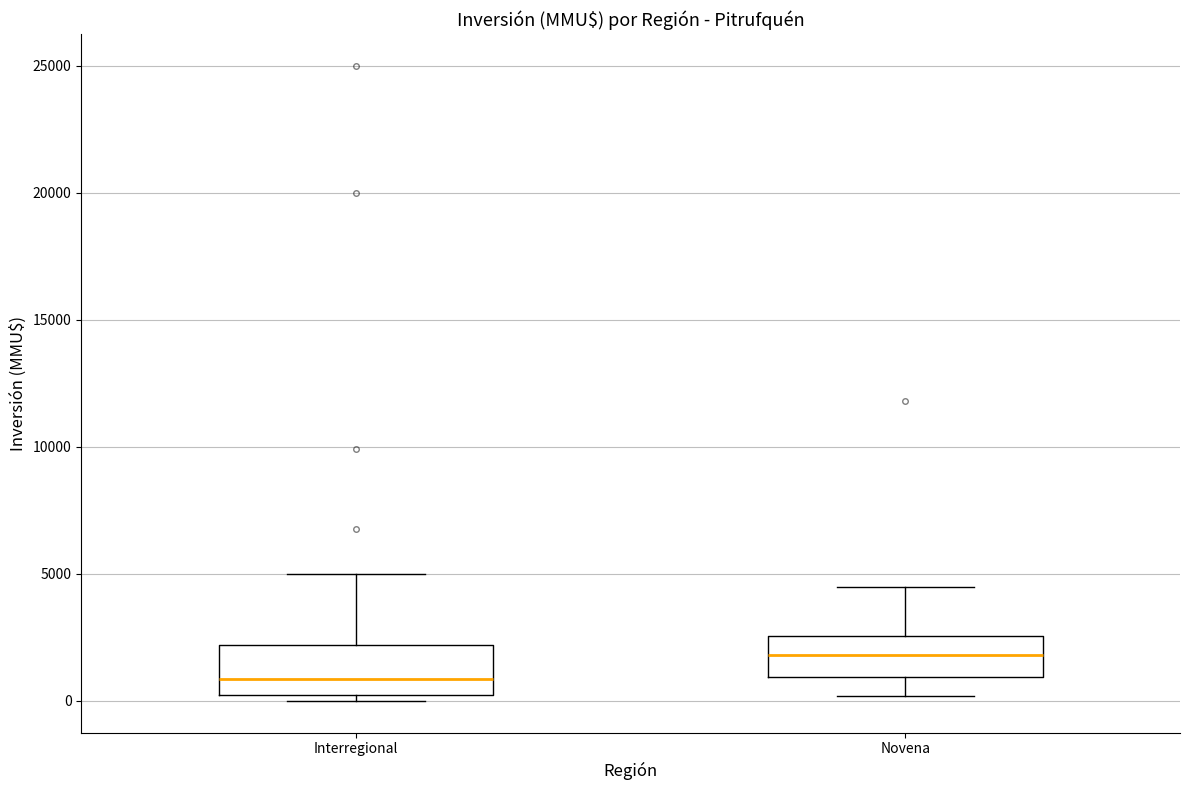

Which box's median line is the highest?

Novena